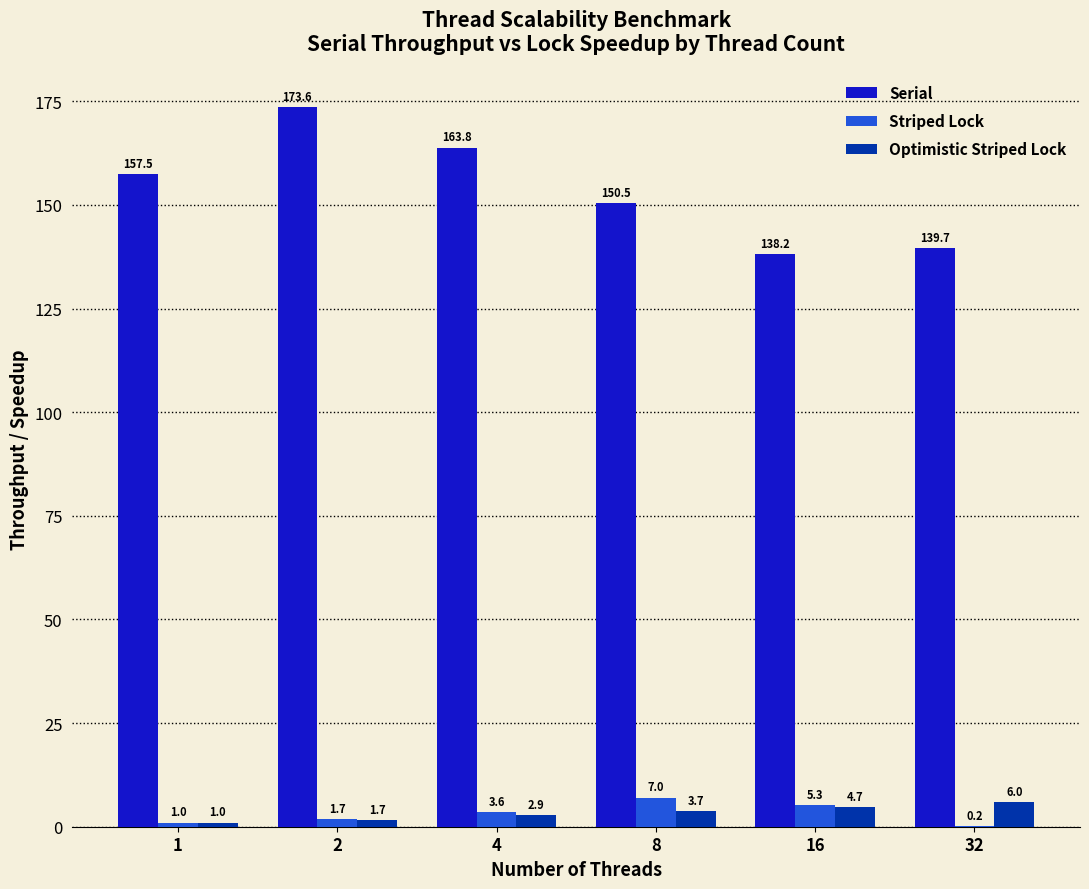

The Serial series shows 157.5 at 1. True or false?

True